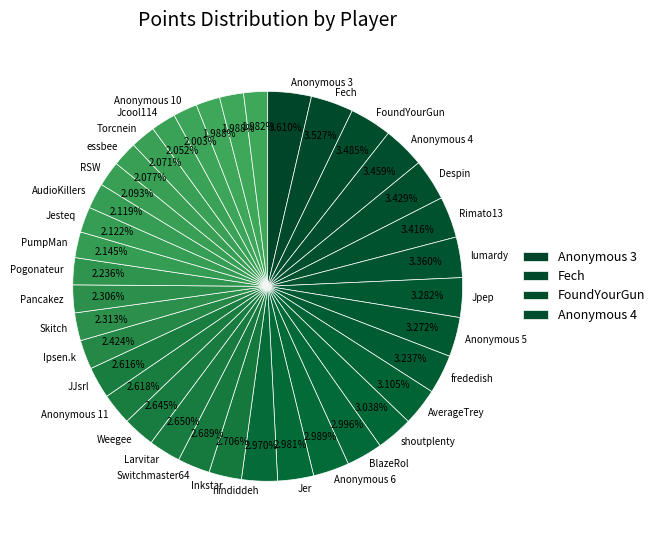

How many segments does this pie chart have?

37